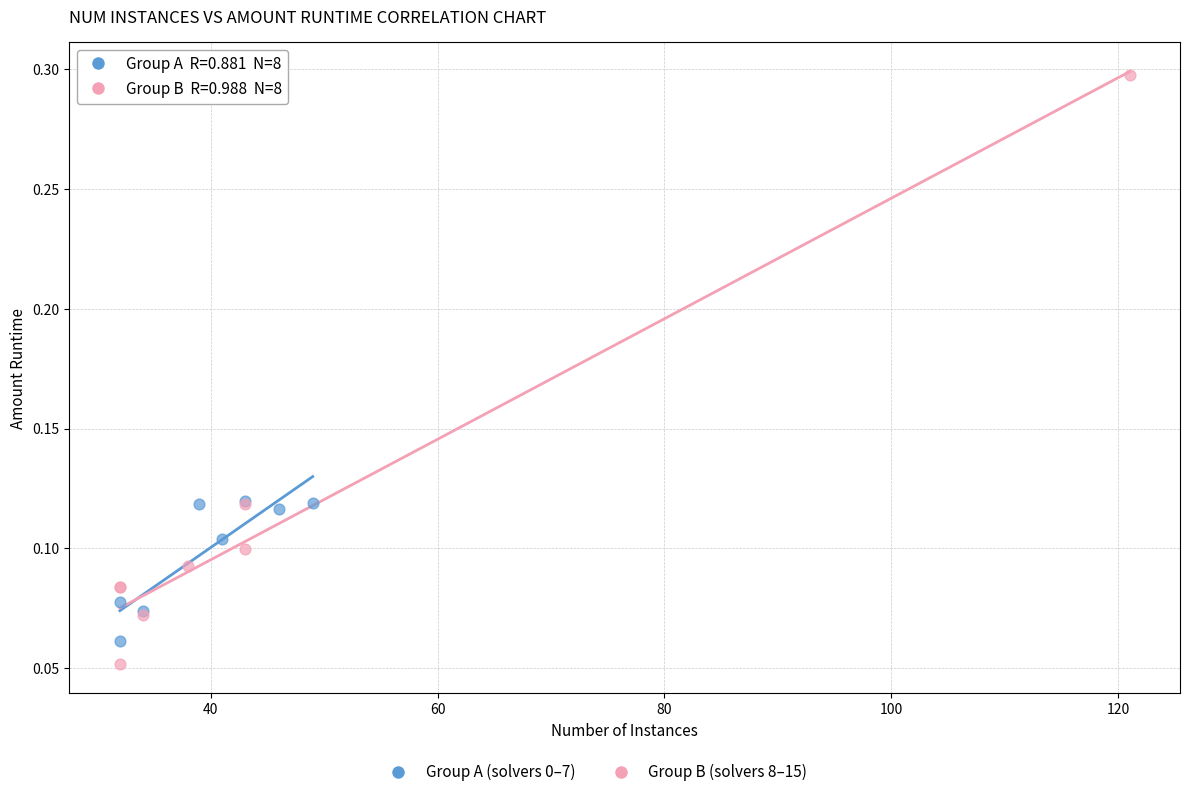

Which series reaches the maximum Y coordinate?

Group B (solvers 8–15)